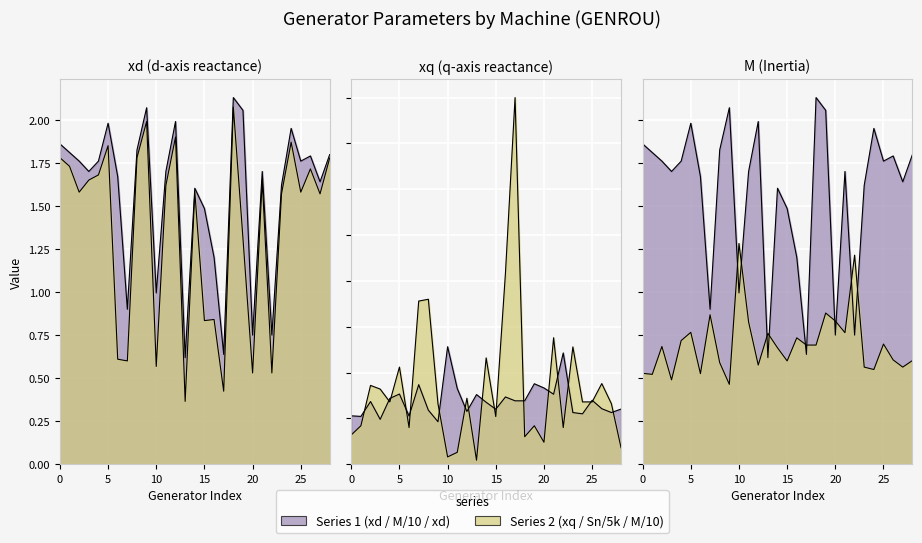

How many intersections are there between xd and Sn_norm?

4